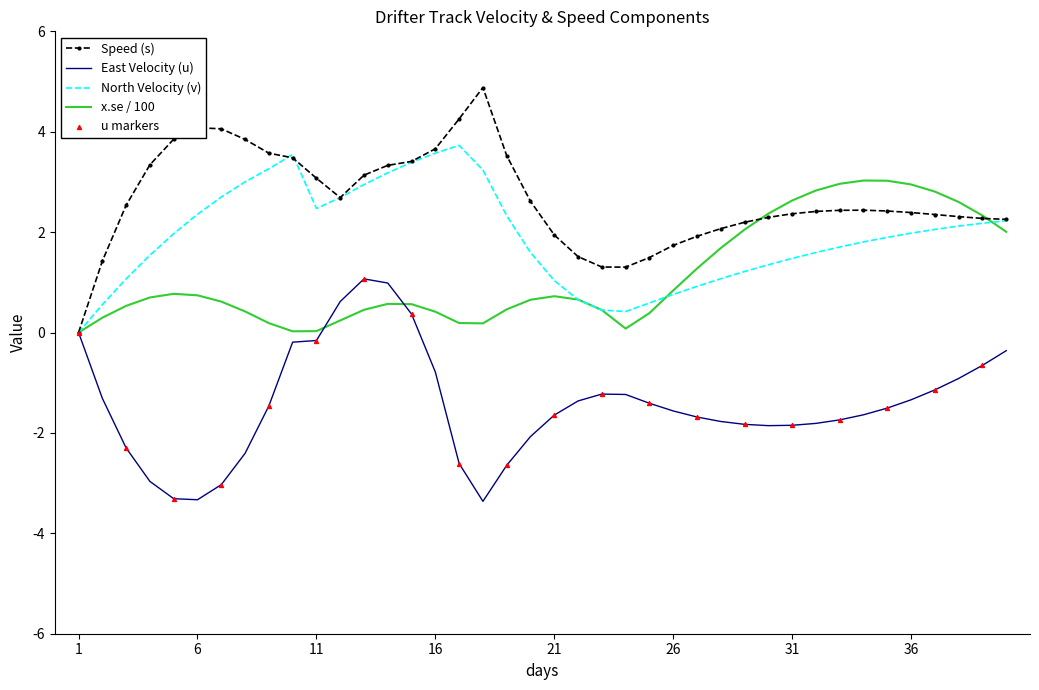

At how many categories does at least one series exceed -2?

40